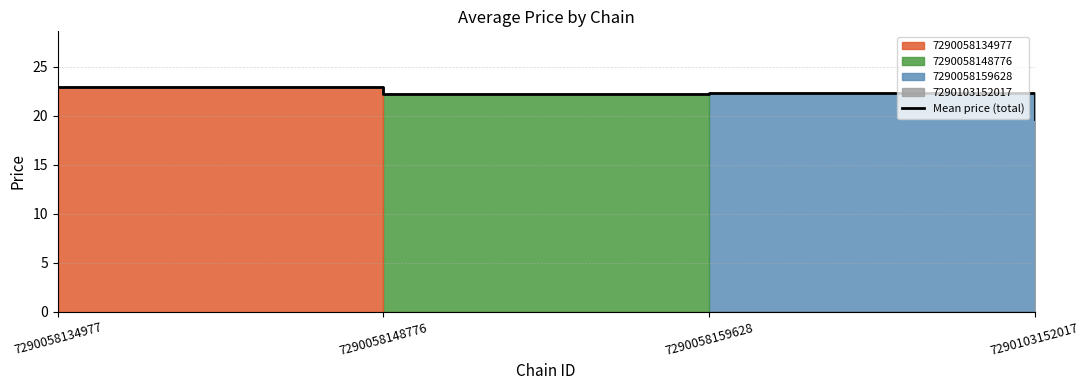

What is the sum of the values at 7290058134977 and 7290058159628?

45.2